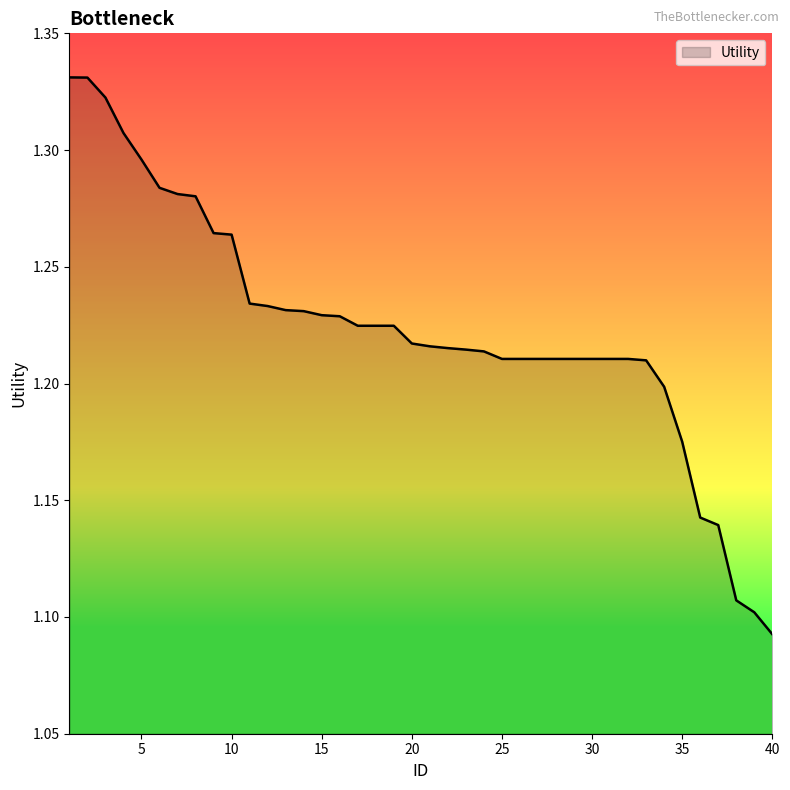

At which category does the chart reach its peak across all series?

1